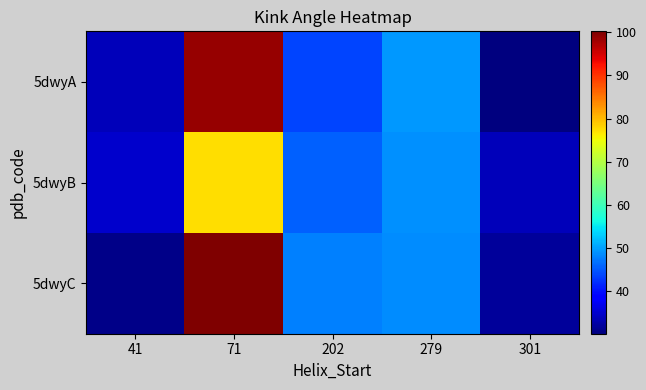

Reading right to left, transcribe all the data shown in this chart.

5dwyA: 301=30.2	279=49.5	202=43.6	71=98.8	41=33.9
5dwyB: 301=34.0	279=49.0	202=45.7	71=77.2	41=35.1
5dwyC: 301=32.0	279=48.7	202=47.8	71=100.2	41=30.8